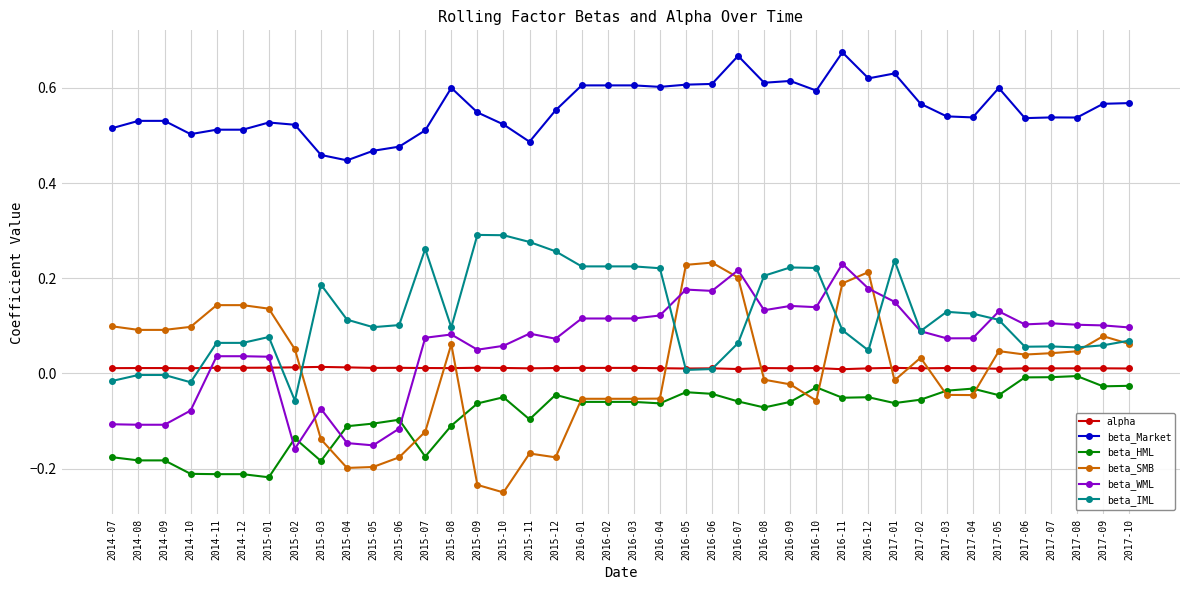

At which label does beta_SMB reach its minimum?

2015-10